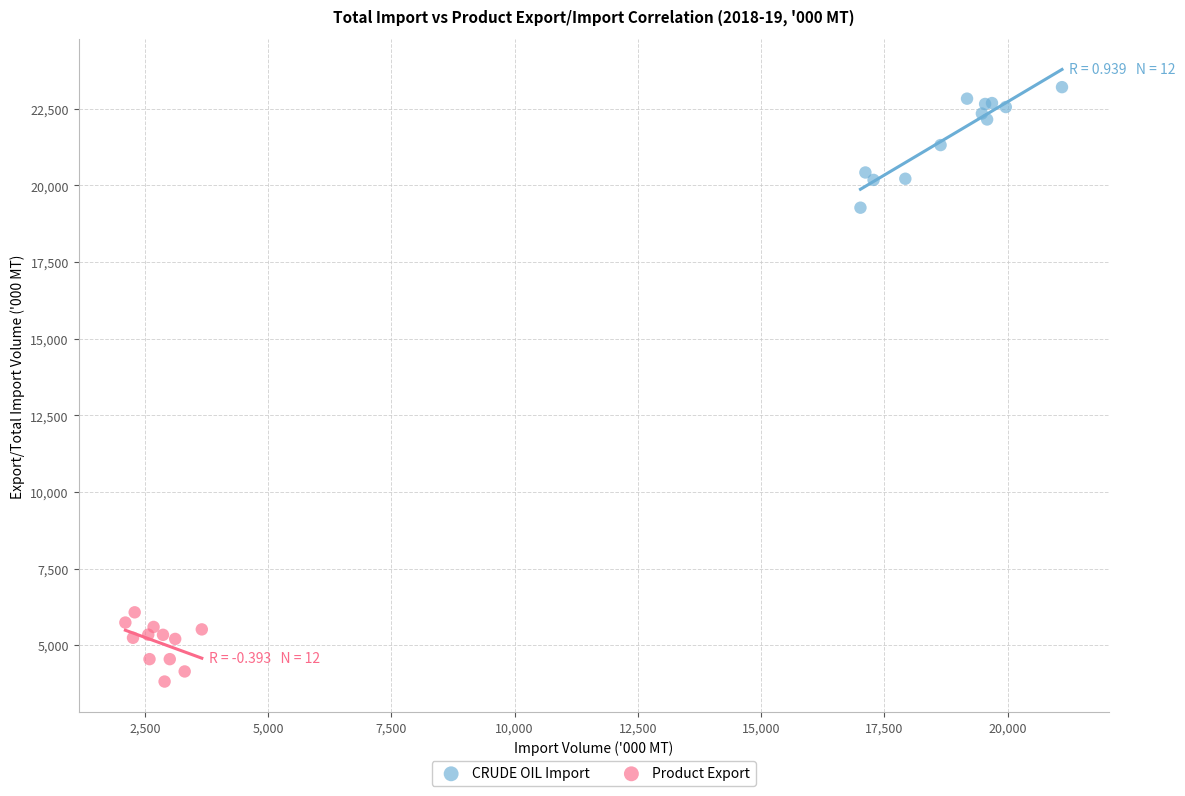

Which series has the largest Y range (max minus min)?

CRUDE OIL Import